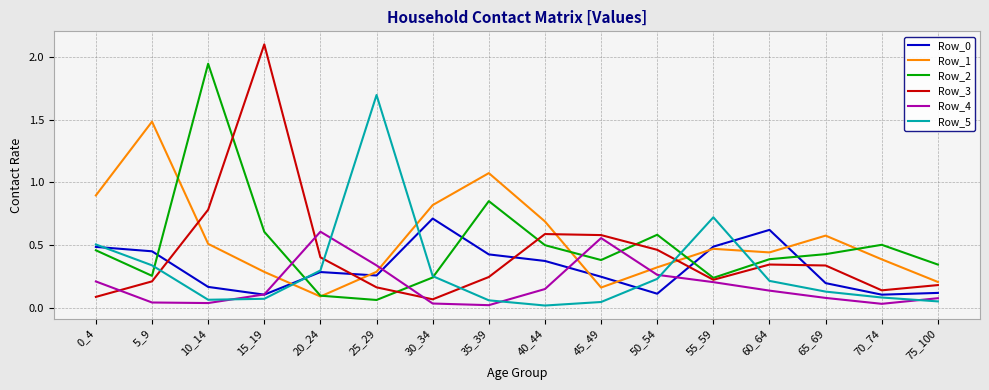

Which series has the widest spread of values?

Row_3